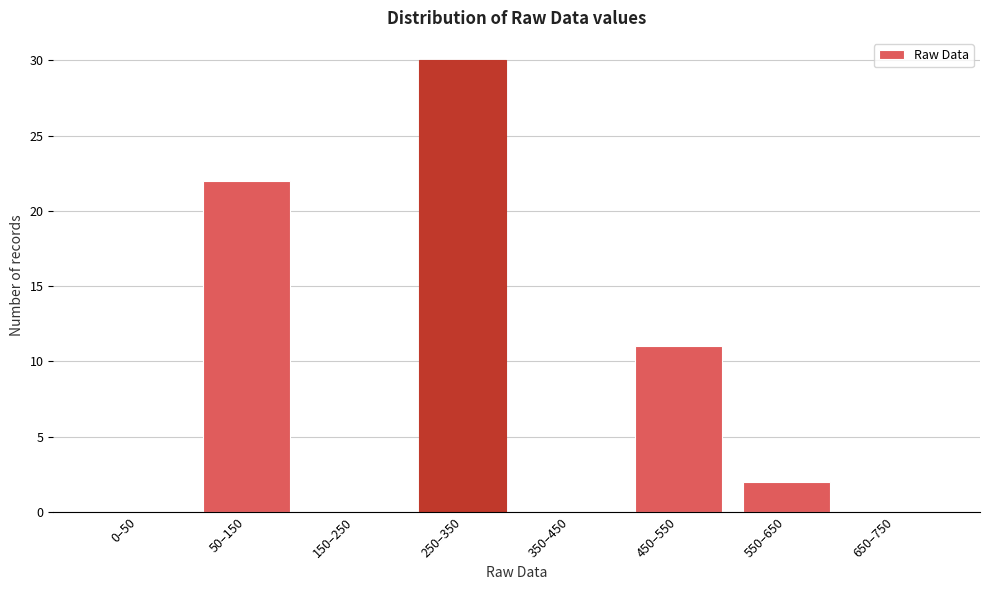

Reading right to left, list all the values displayed in this chart.

650–750=0	550–650=2	450–550=11	350–450=0	250–350=30	150–250=0	50–150=22	0–50=0